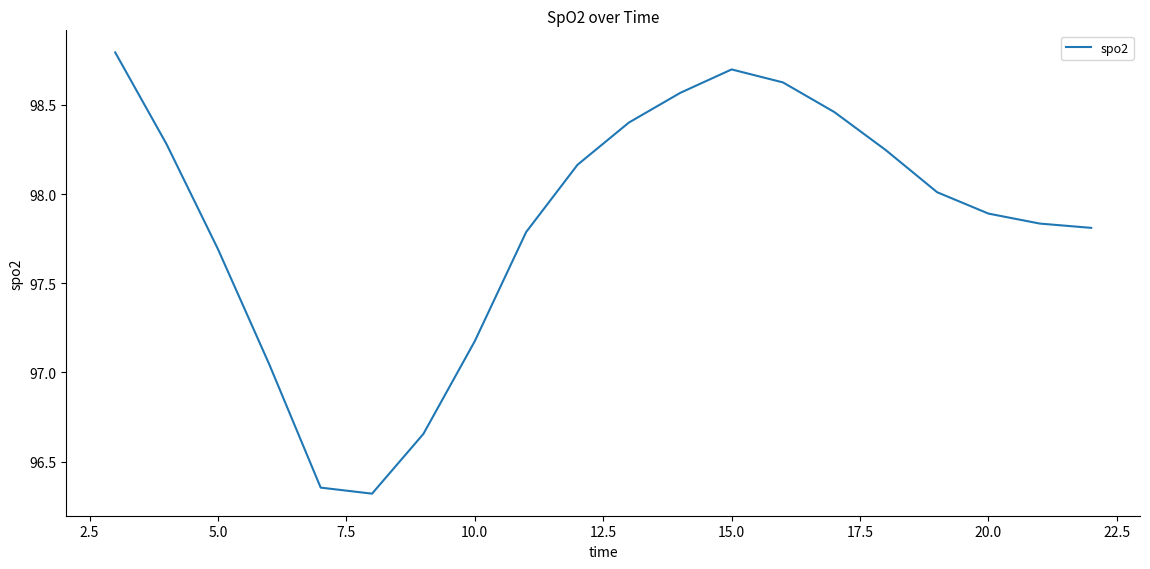

What is the minimum value shown in the chart?

96.3